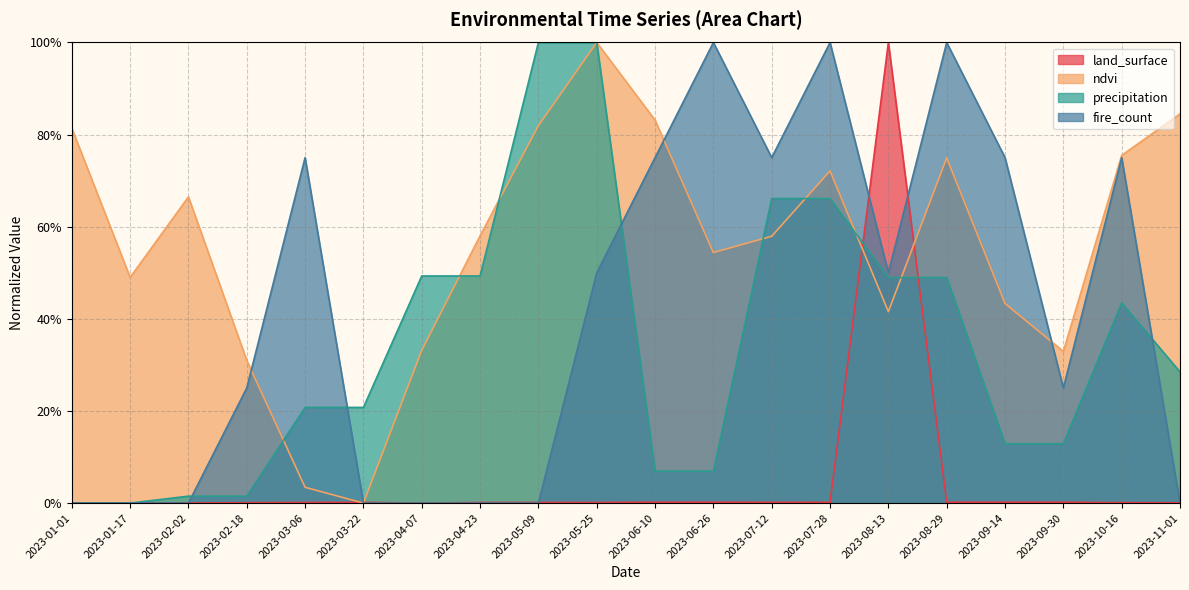

How many values in ndvi are above zero?

19